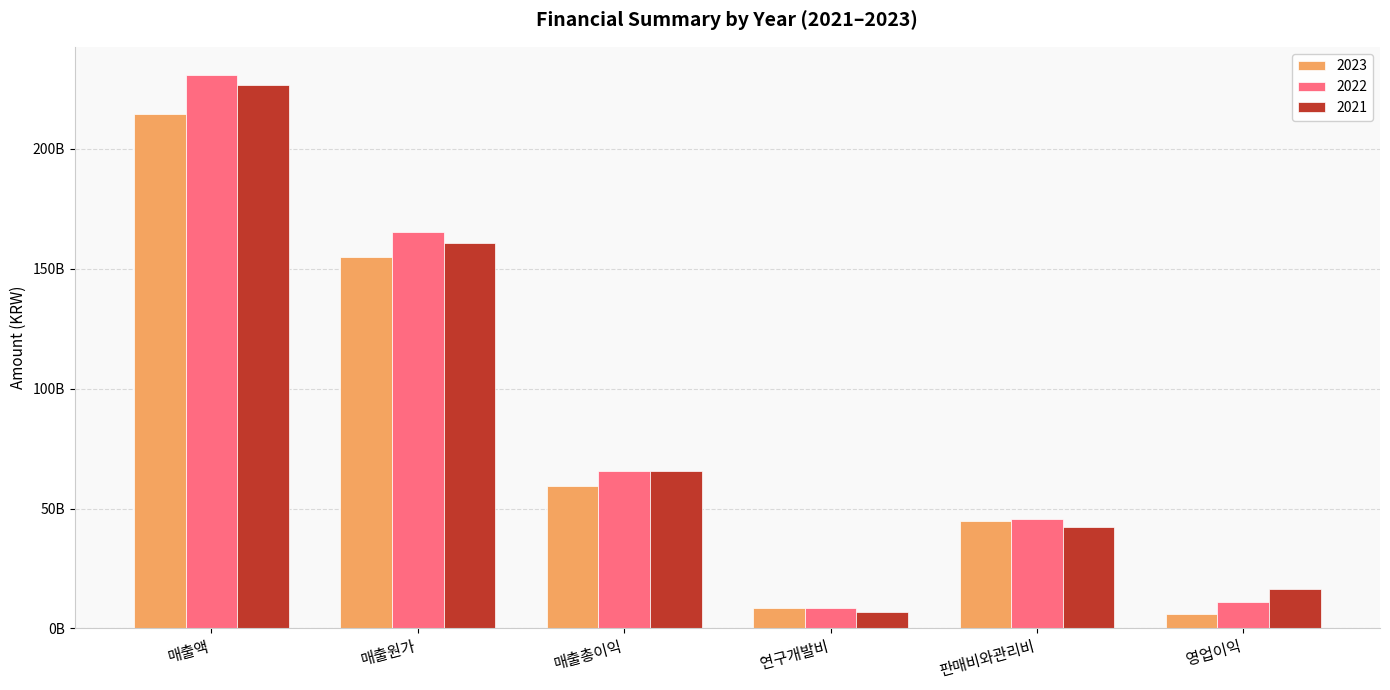

Which series has the largest range (max minus min)?

2022